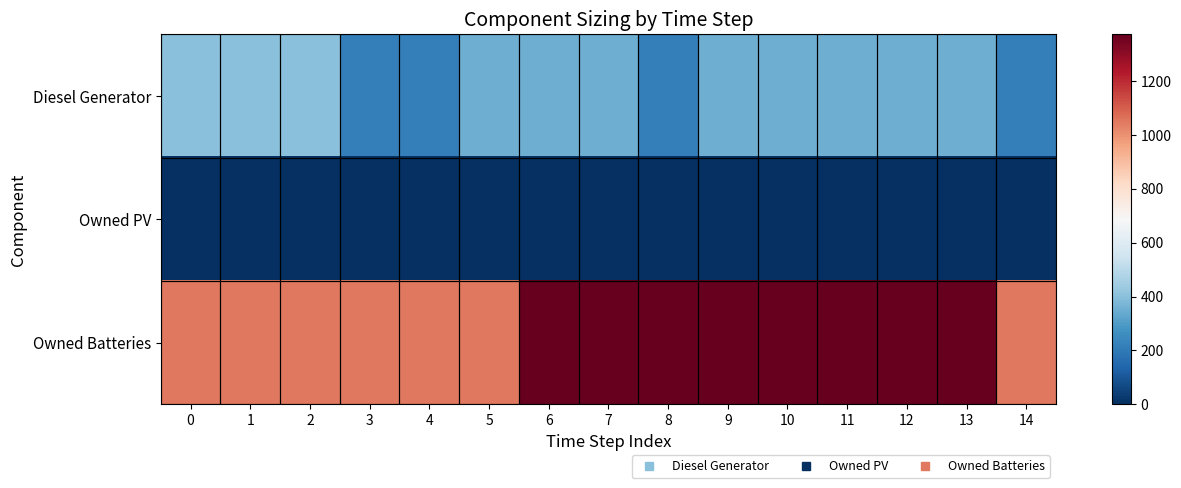

Which label corresponds to the largest value in the chart?

6